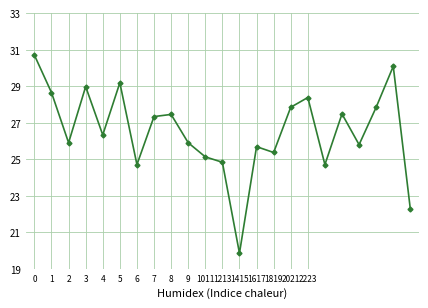

Does the chart have visible grid lines?

Yes